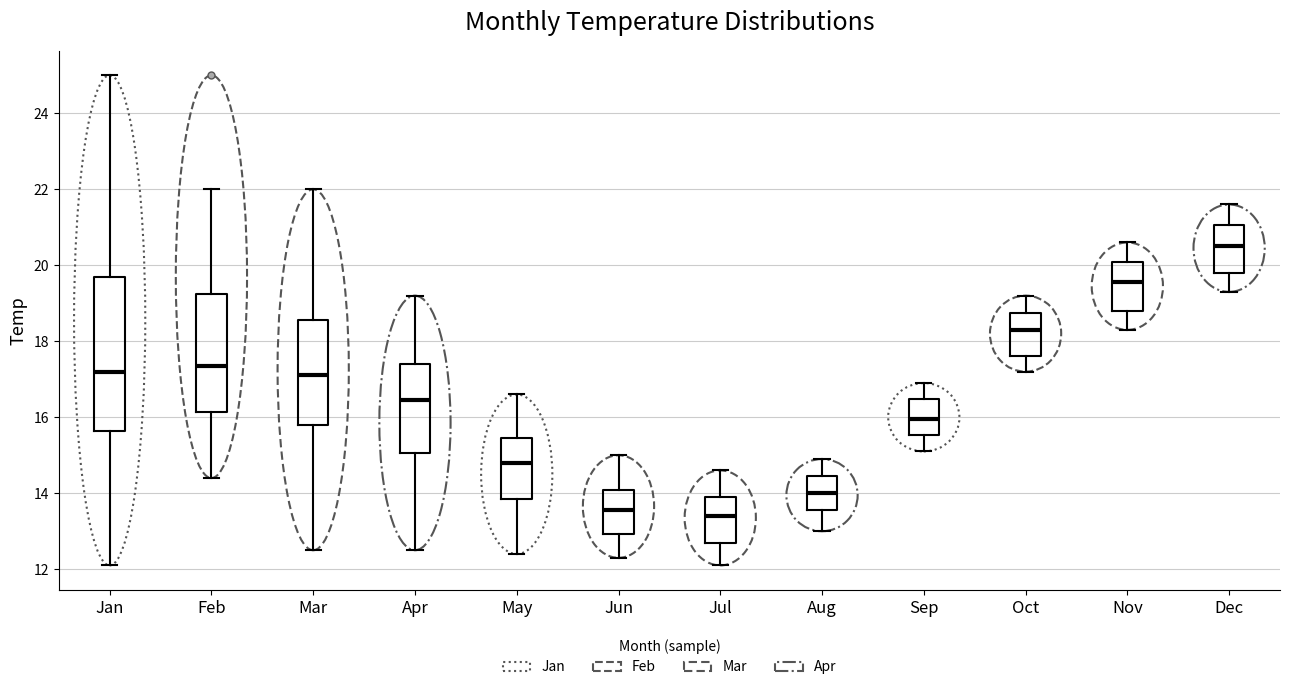

Comparing the boxes themselves (not the whiskers), which one is the tallest?

Jan